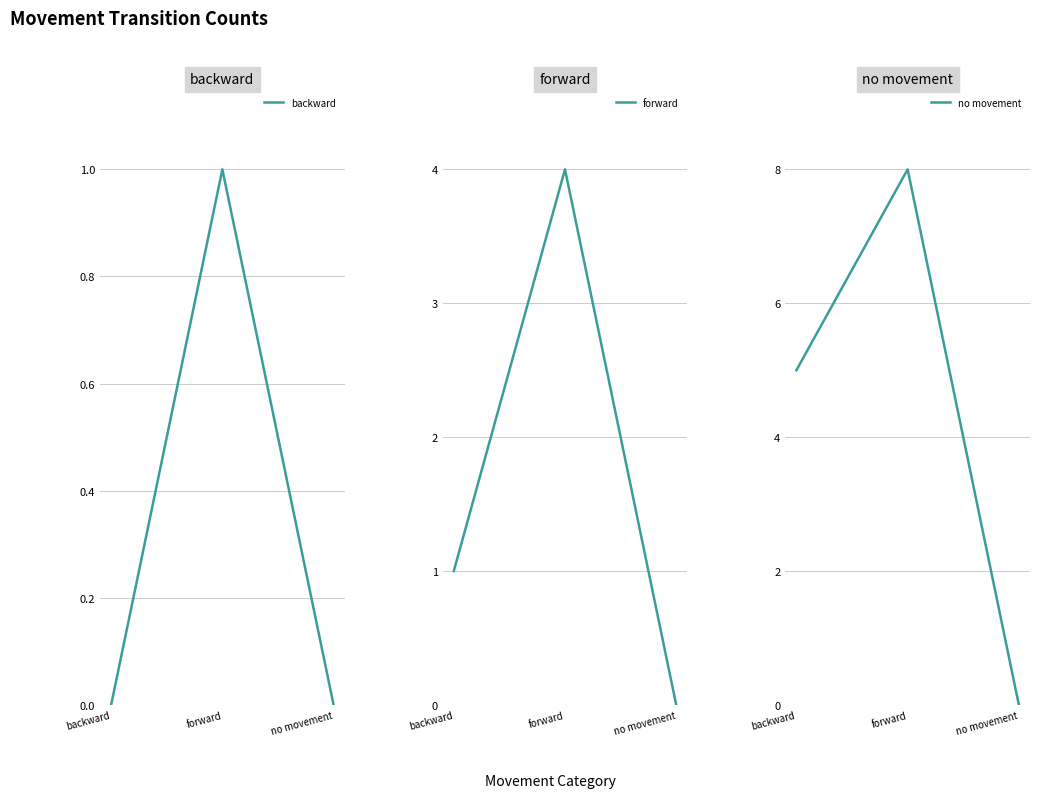

Is this an area chart (filled region under the line)?

No